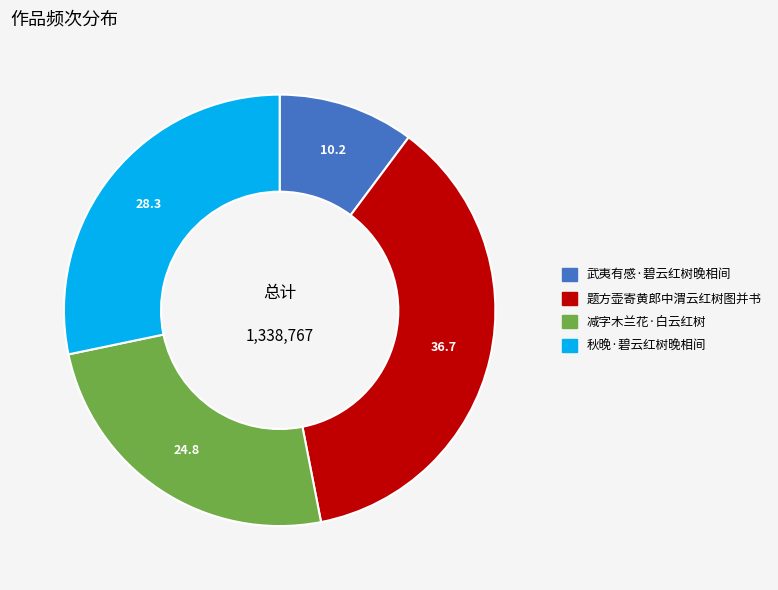

Do 武夷有感·碧云红树晚相间 and 秋晚·碧云红树晚相间 together represent more than half of the pie?

No